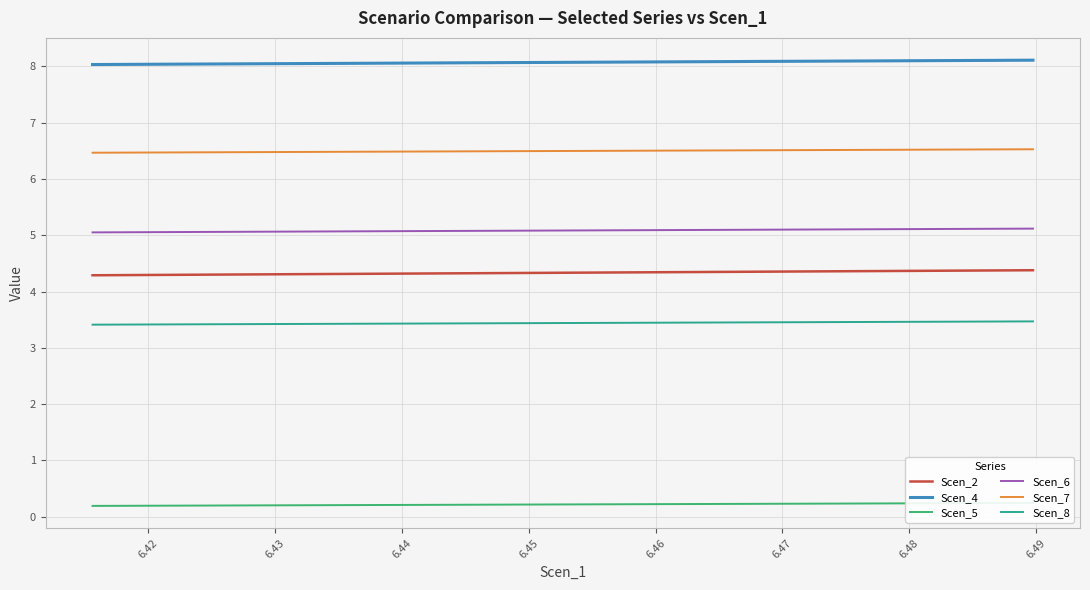

True or false: Scen_2 has more than 0 points higher than both neighbors.

False